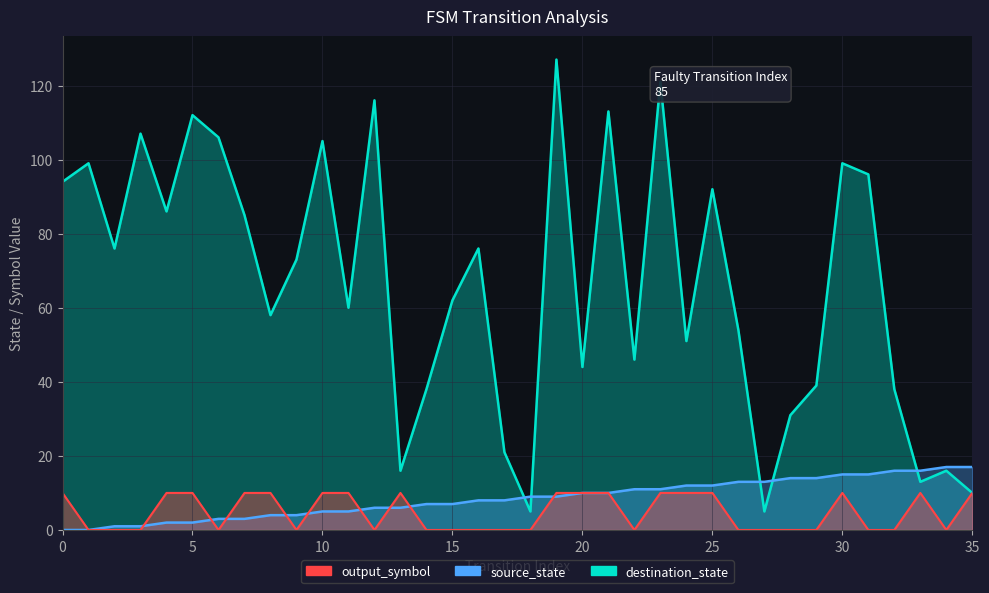

What are all the series names shown in the legend?

source_state, destination_state, output_symbol